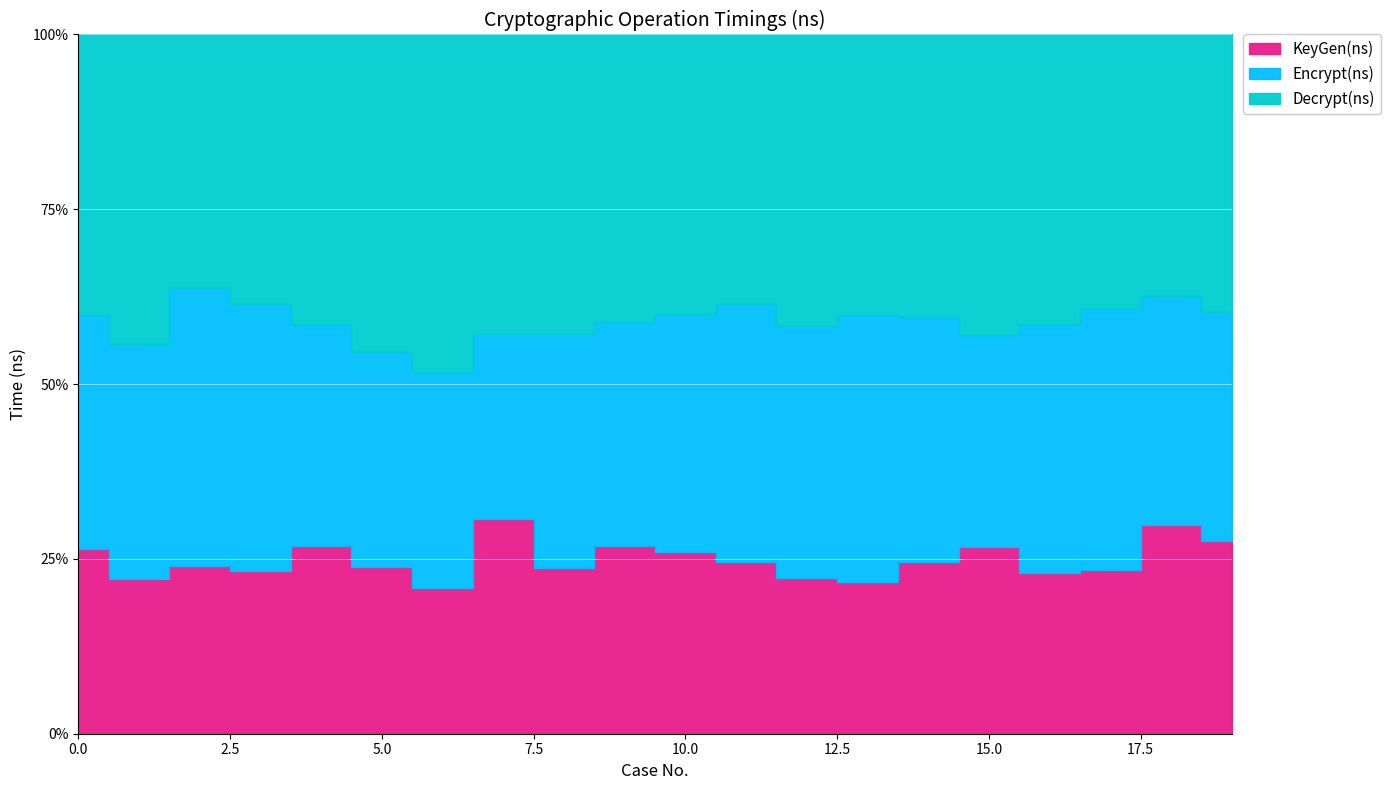

At which category does the chart reach its minimum across all series?

13